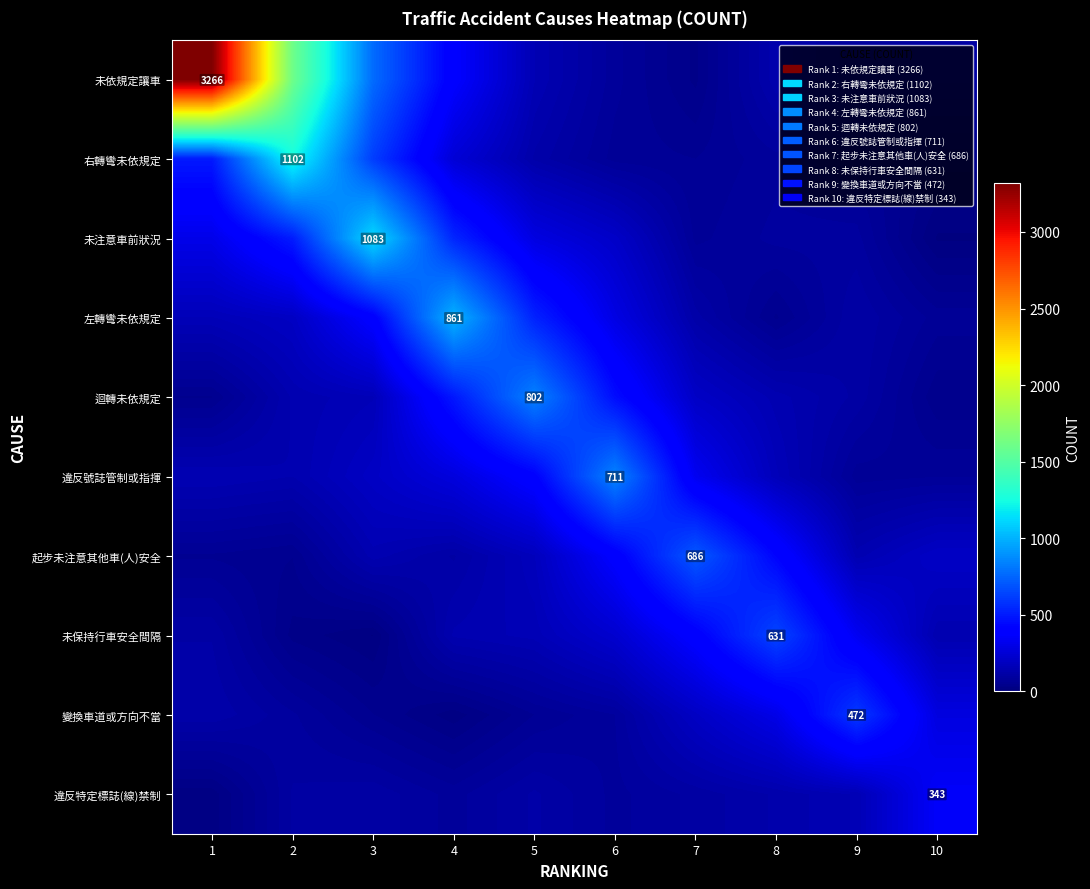

How many distinct data groups are displayed?

10